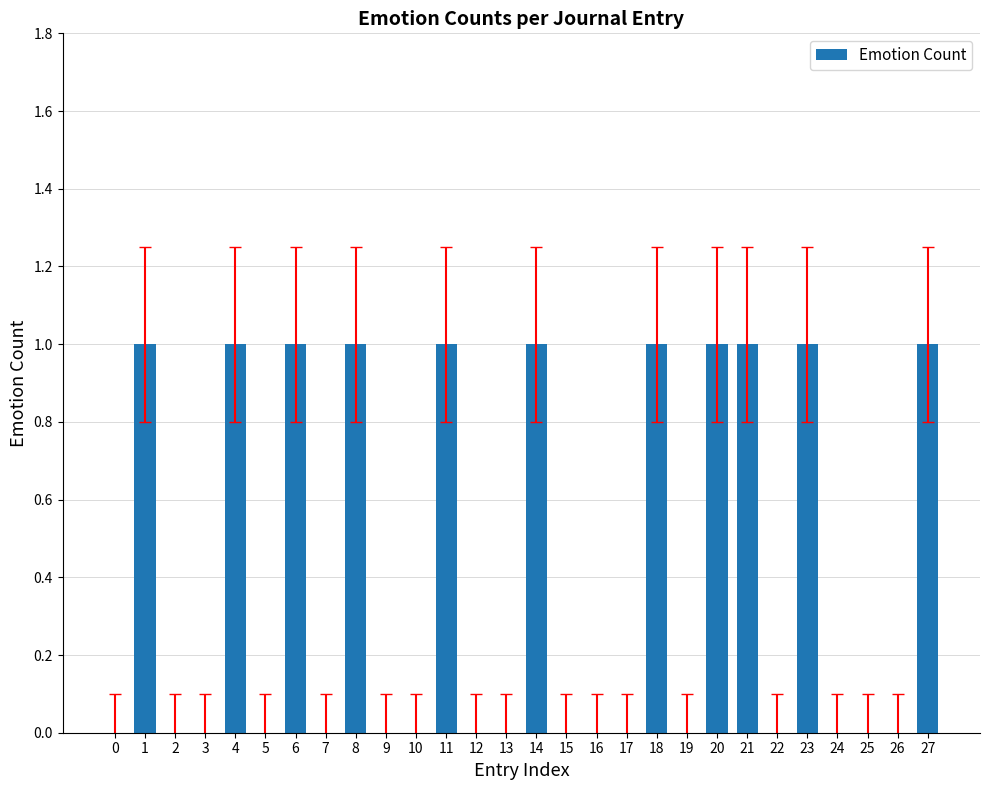

Is it true that the value at 4 is 1?

True